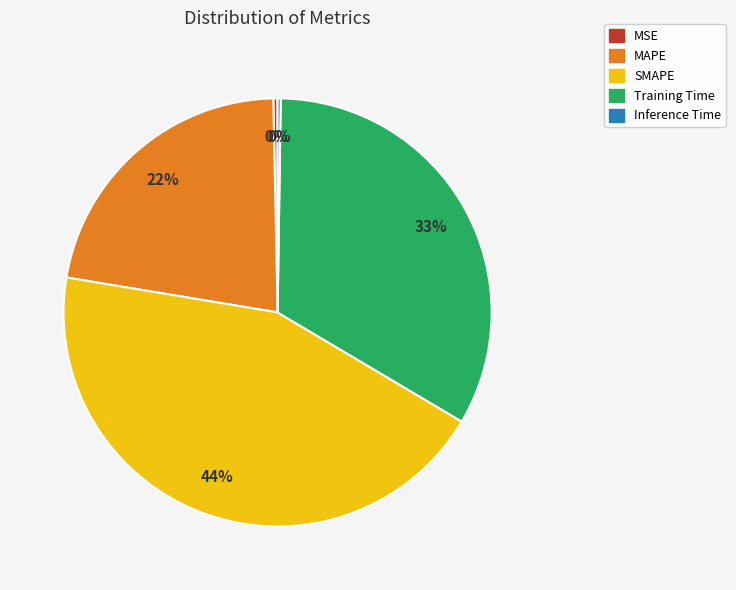

Which slice is the largest?

SMAPE